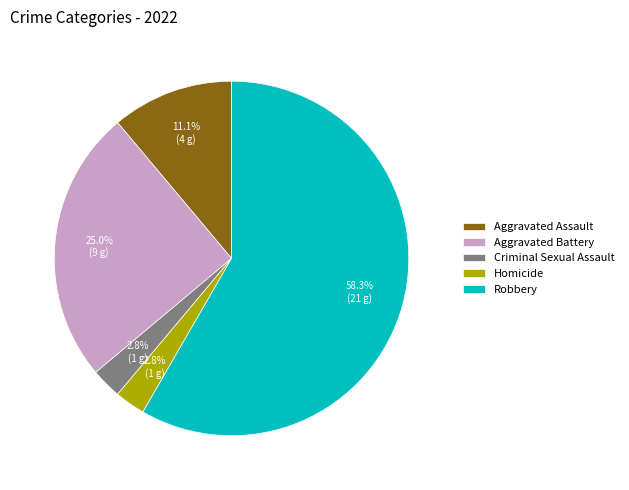

Which slice is the largest?

Robbery